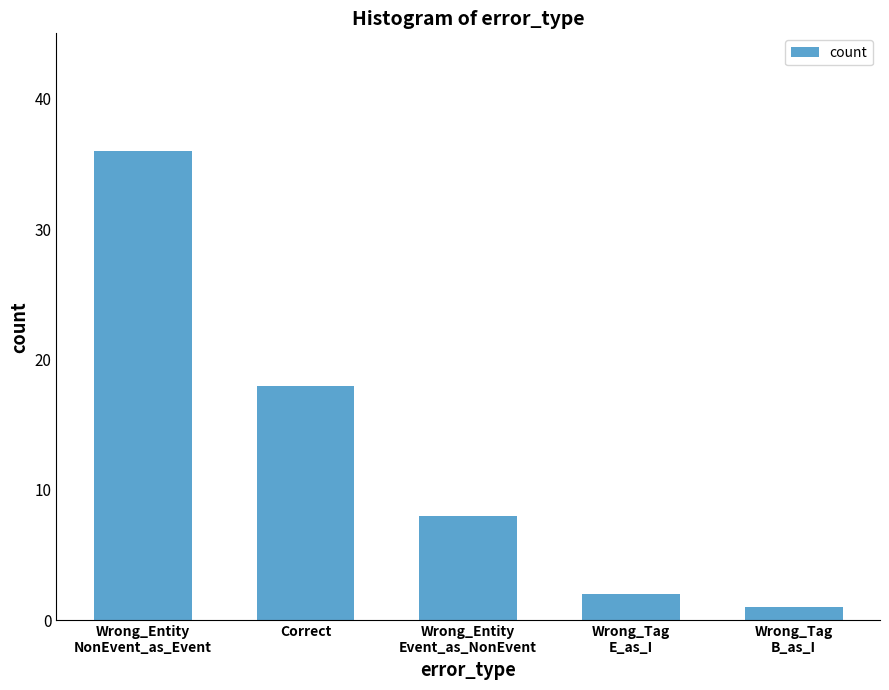

How many categories are shown in the chart?

5